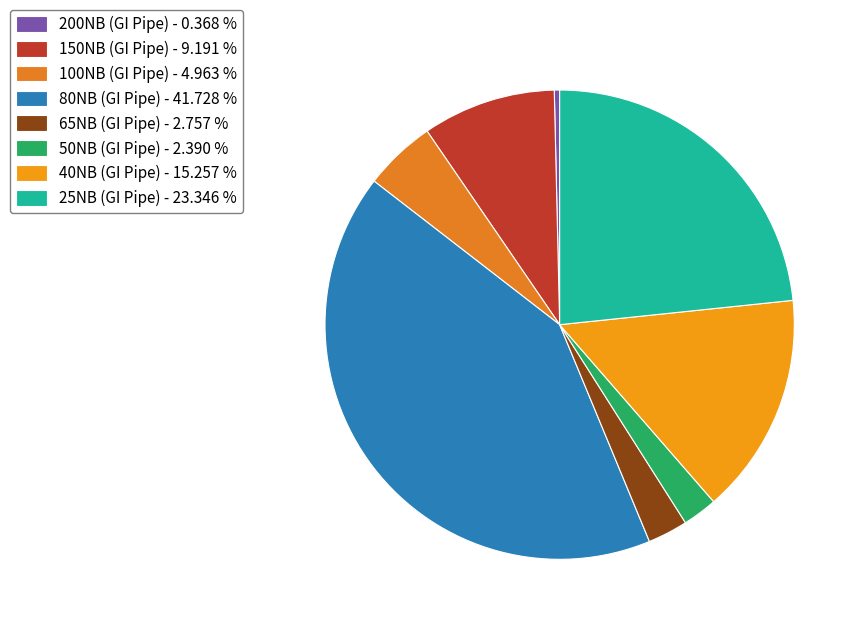

Which has a higher value, 65NB (GI Pipe) or 40NB (GI Pipe)?

40NB (GI Pipe)